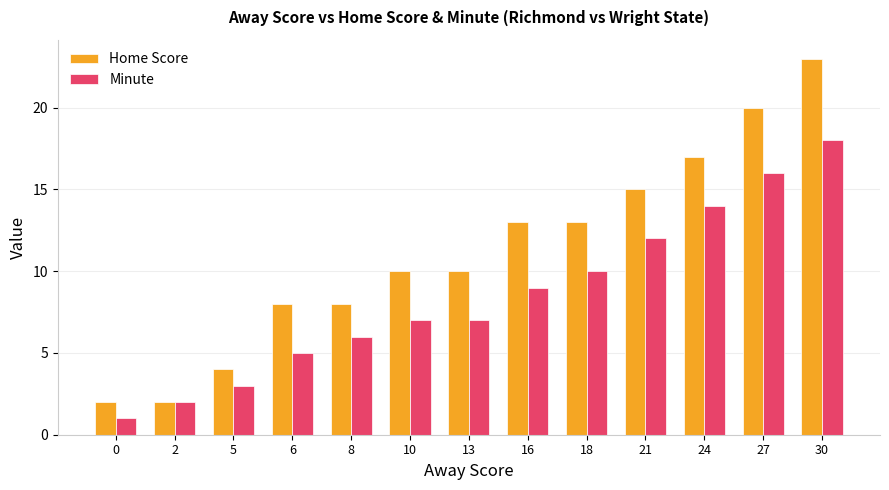

What is the difference between the maximum and minimum values in the Home Score series?

21